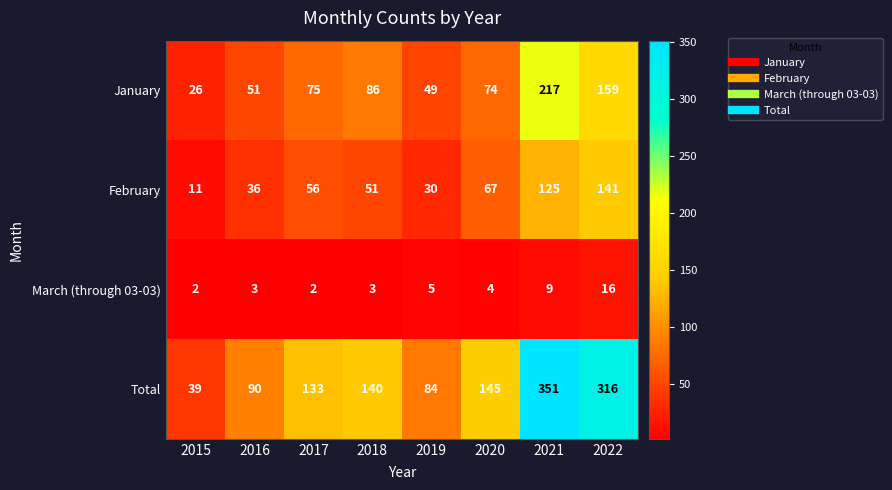

Which series has the largest range (max minus min)?

Total